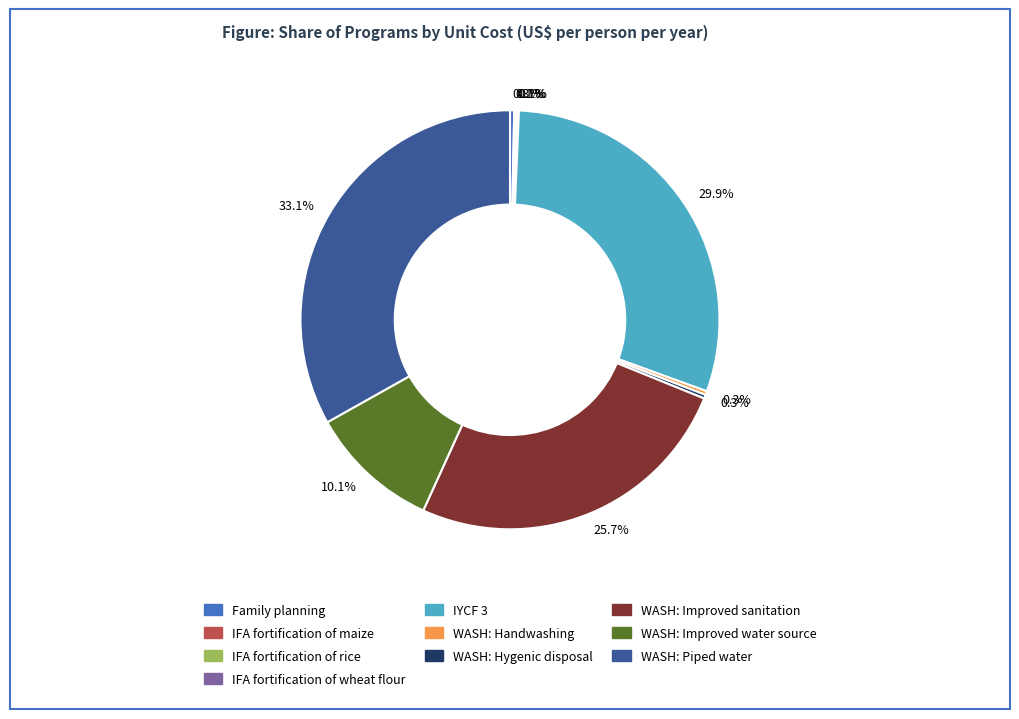

Does any single category account for the majority?

No